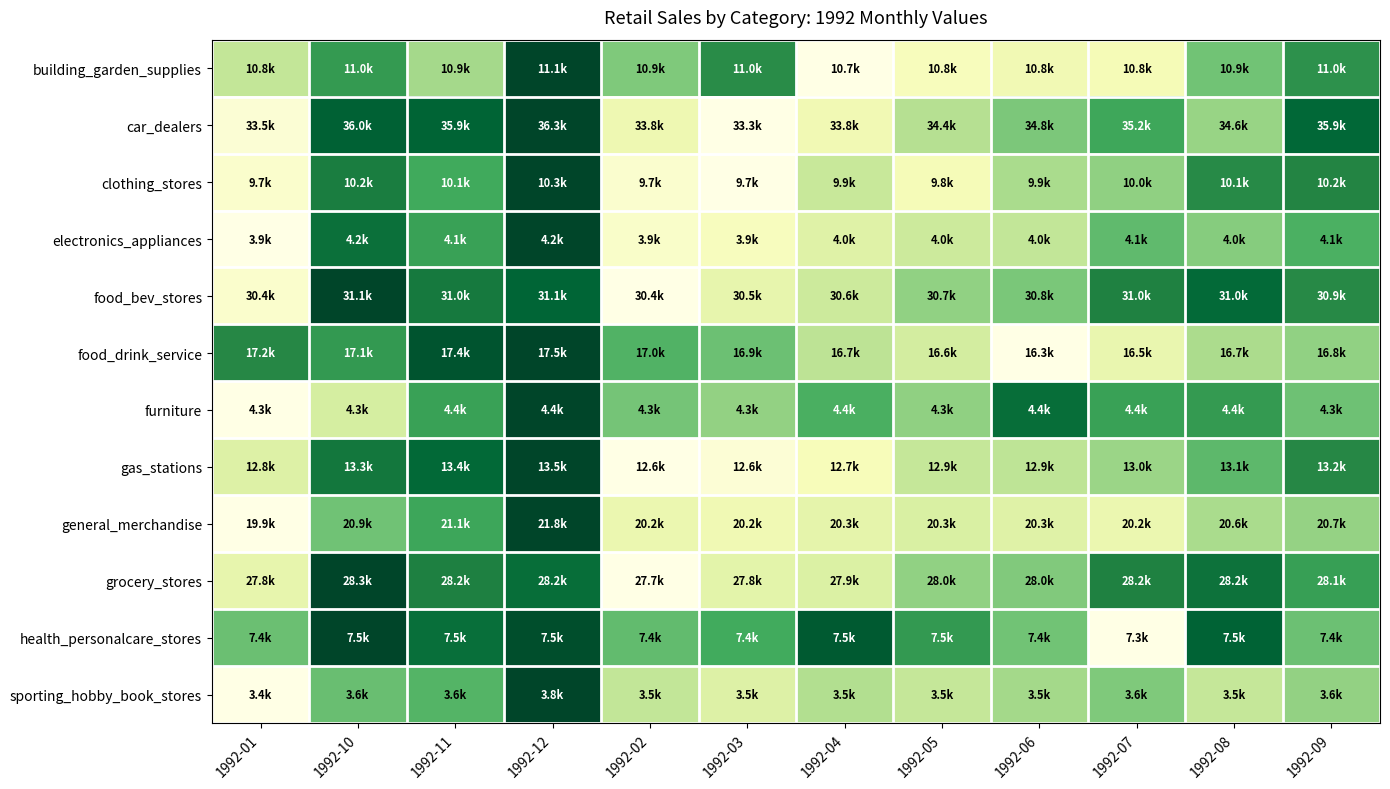

Which has a higher value, 1992-01 or 1992-06?

1992-01